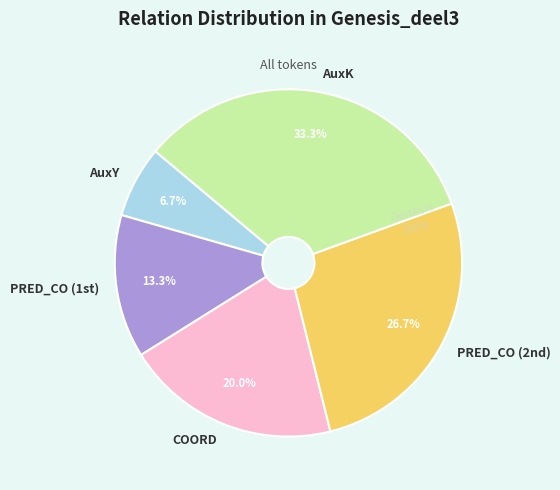

Approximately how many times larger is the value at AuxY compared to COORD?

0.3